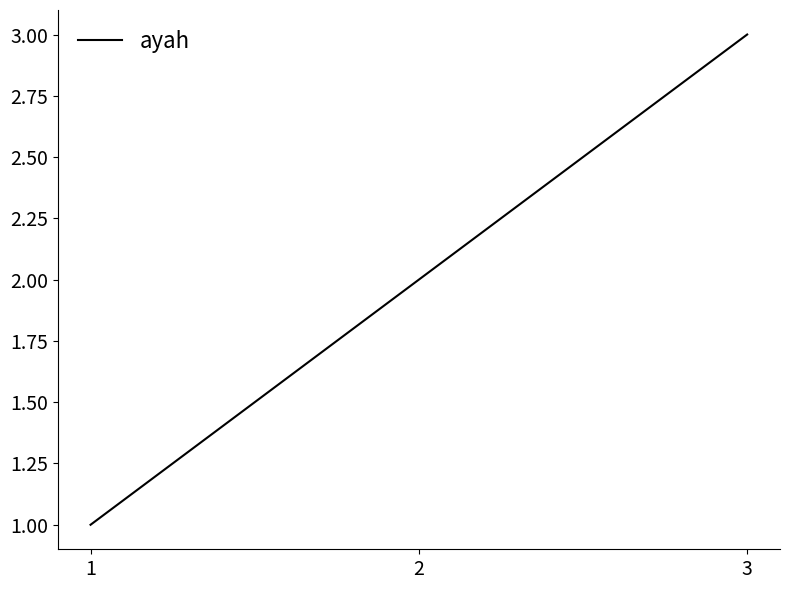

At which label is the value closest to 2?

2